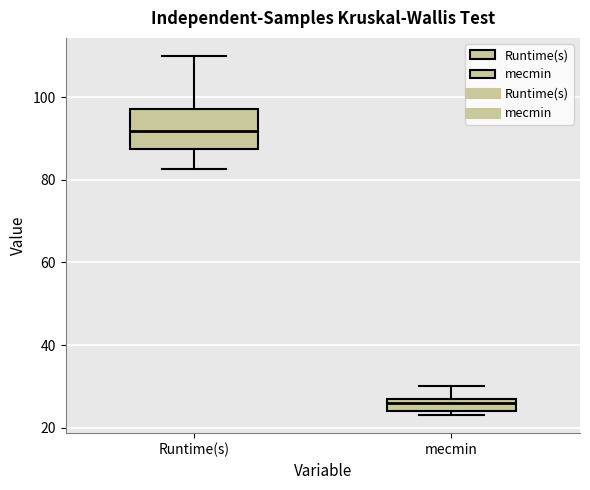

Where does the upper whisker of the box for mecmin end on the y-axis? The values are not printed on the chart, so give them approximately, as read against the axis.

30